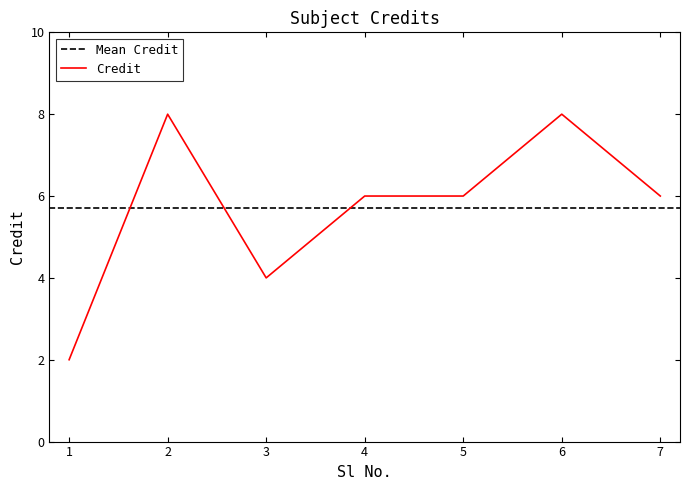

List the labels in order of value, largest first.

2, 6, 4, 5, 7, 3, 1